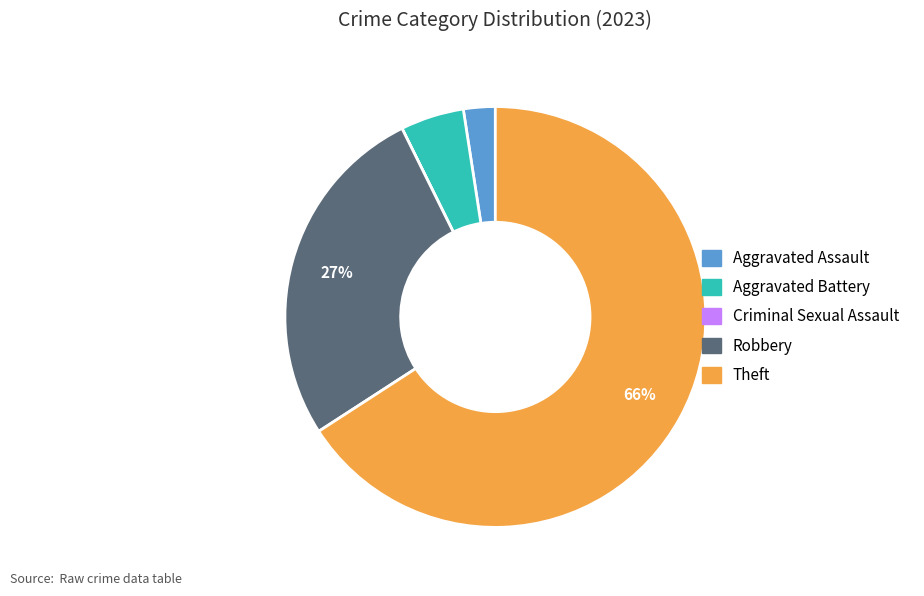

What is the largest slice in the pie chart?

Theft